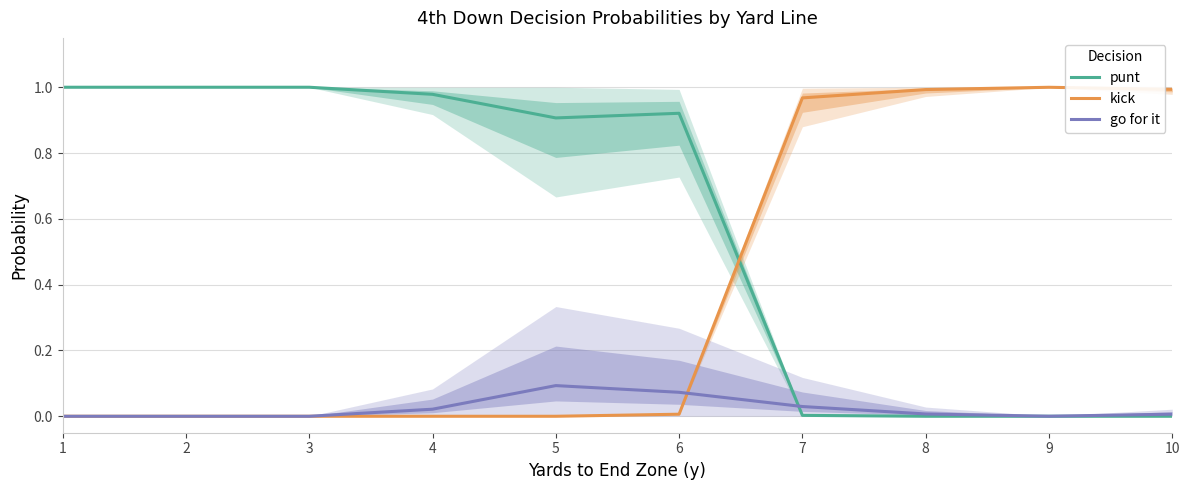

How many positive values does the kick series have?

5